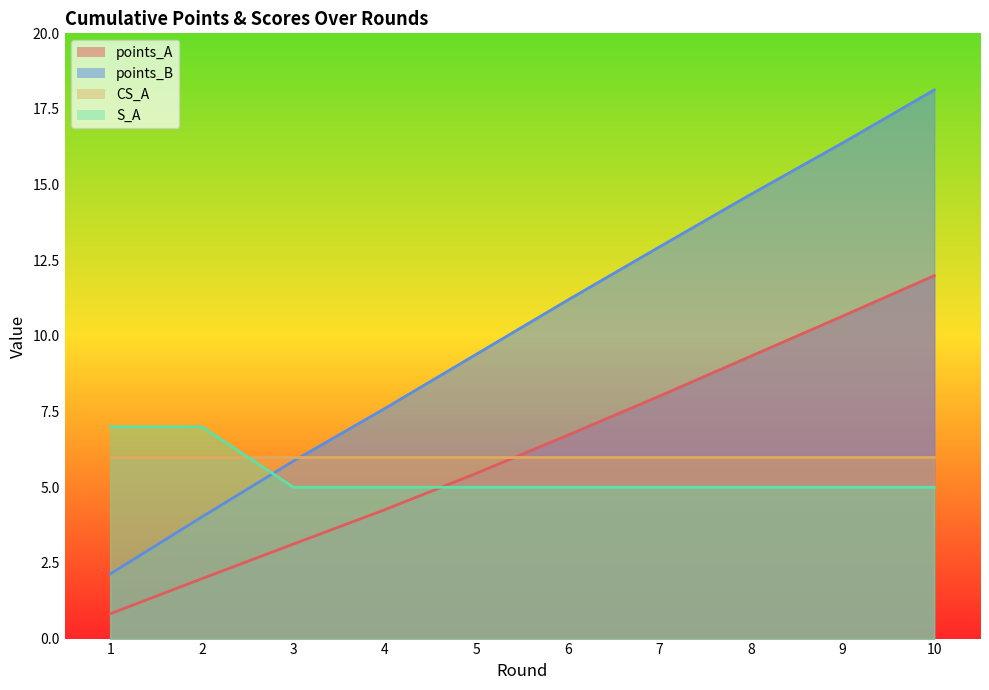

How many values in the points_B series exceed 11?

5